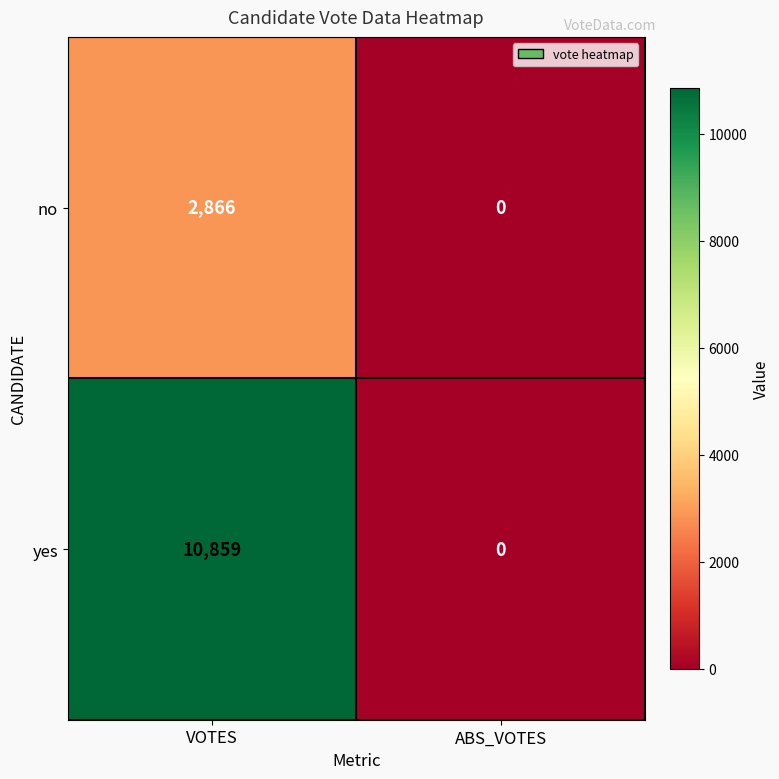

Which series has the largest total across all categories?

yes